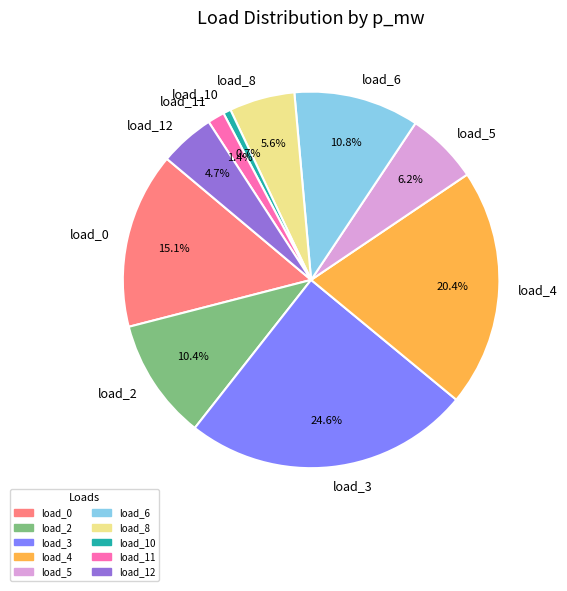

How many slices are in this pie chart?

10